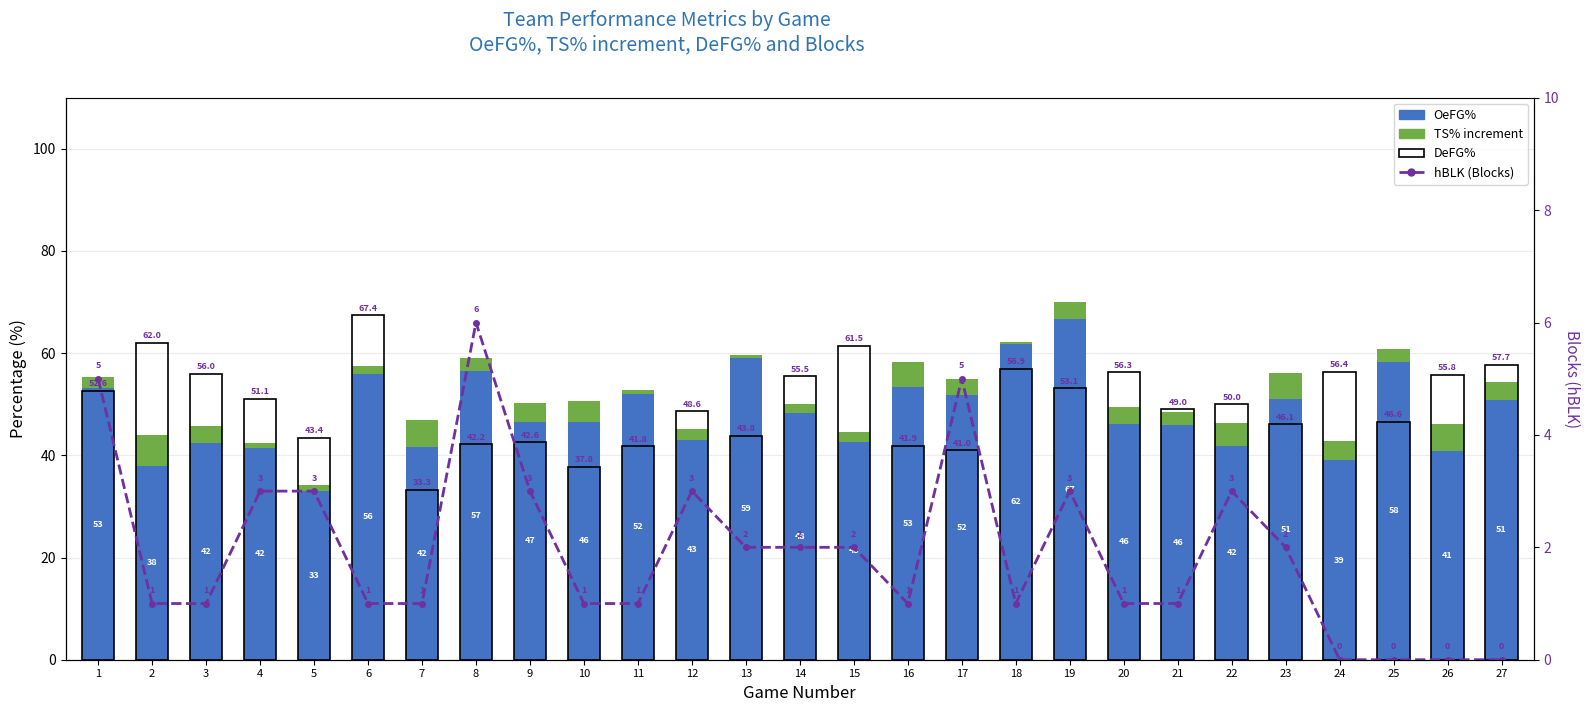

Reading left to right, list all the values displayed in this chart.

OeFG%: 53.1	38.0	42.5	41.5	33.1	56.0	41.7	56.6	46.6	46.5	52.1	43.0	59.0	48.2	42.6	53.3	51.9	61.8	66.7	46.2	45.9	41.9	51.0	39.0	58.3	40.8	50.9
TS% increment: 2.2	5.9	3.3	0.9	1.1	1.5	5.3	2.5	3.7	4.2	0.6	2.2	0.6	1.9	1.9	5.0	3.1	0.4	3.4	3.2	2.5	4.4	5.1	3.8	2.5	5.4	3.4
DeFG%: 52.6	62.0	56.0	51.1	43.4	67.4	33.3	42.2	42.6	37.8	41.8	48.6	43.8	55.5	61.5	41.9	41.0	56.9	53.1	56.3	49.0	50.0	46.1	56.4	46.6	55.8	57.7
hBLK (Blocks): 5.0	1.0	1.0	3.0	3.0	1.0	1.0	6.0	3.0	1.0	1.0	3.0	2.0	2.0	2.0	1.0	5.0	1.0	3.0	1.0	1.0	3.0	2.0	0.0	0.0	0.0	0.0